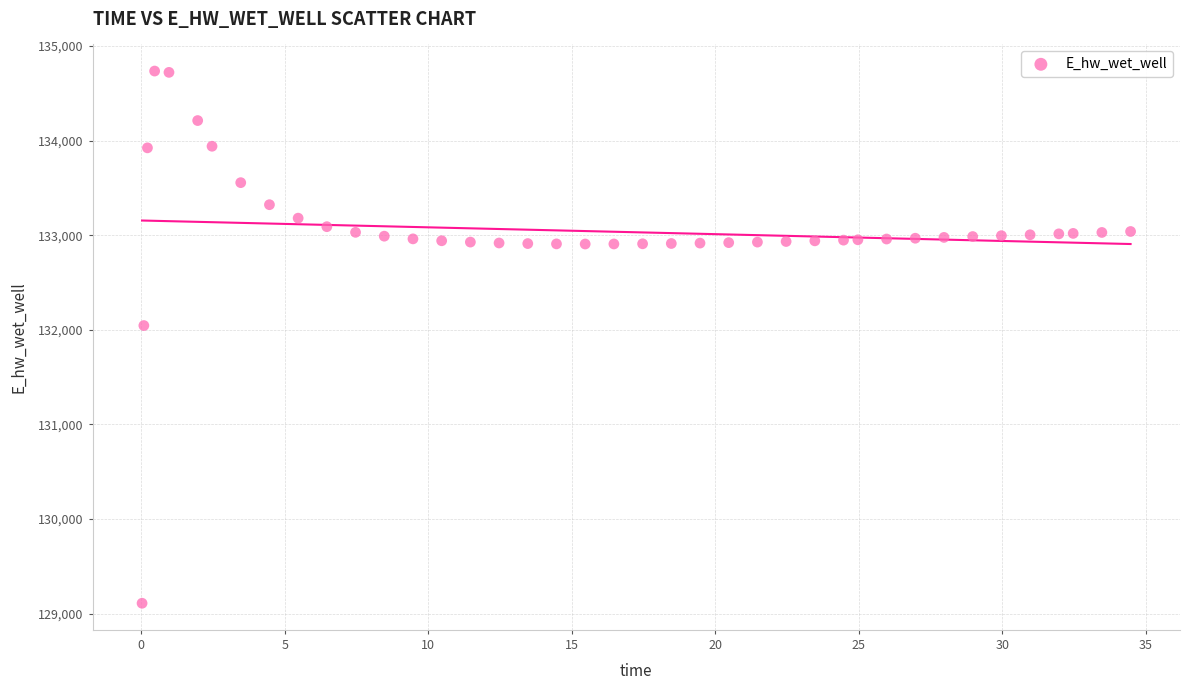

What is the range of X values (max minus min)?

34.4